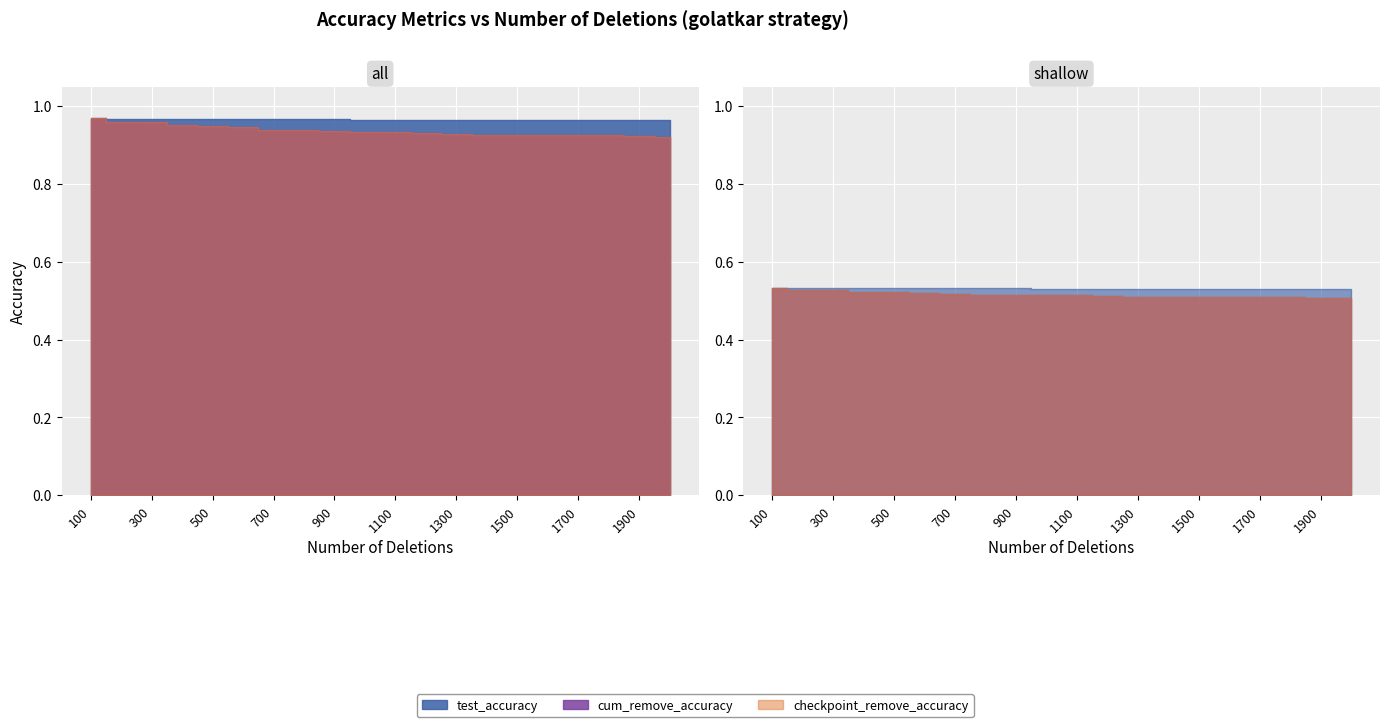

In cum_remove_accuracy, how many points are lower than both neighbors (excluding endpoints)?

2